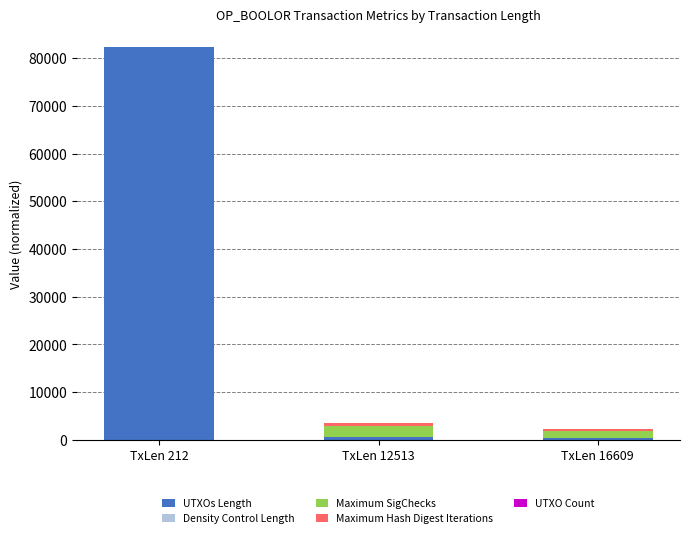

What is the maximum value for UTXOs Length?

82244.0